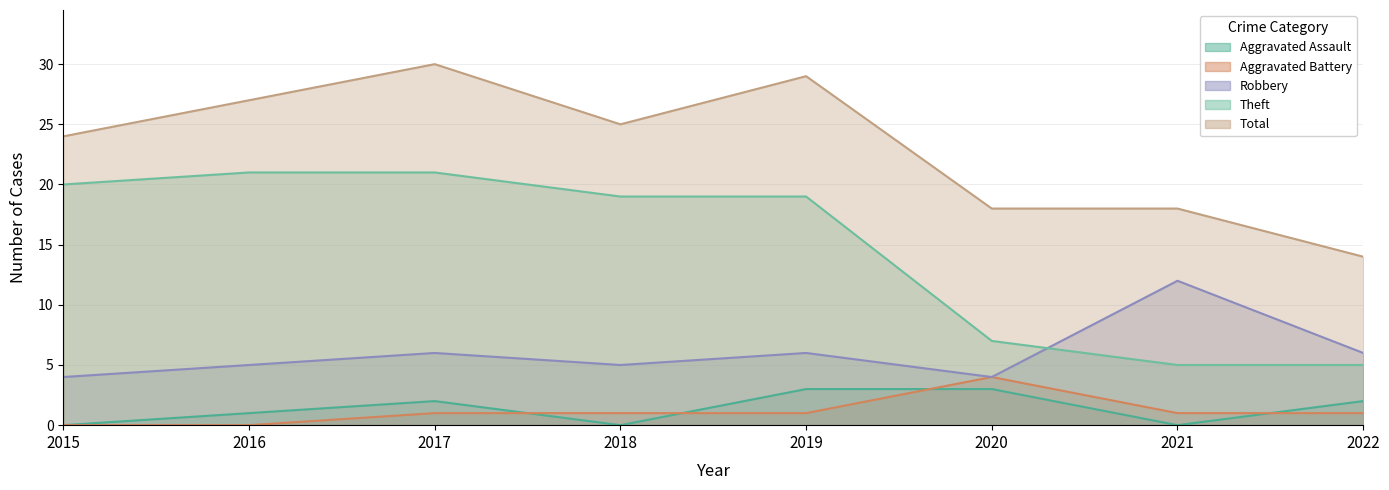

Reading left to right, what are all the values shown in this chart?

Aggravated Assault: 2015=0	2016=1	2017=2	2018=0	2019=3	2020=3	2021=0	2022=2
Aggravated Battery: 2015=0	2016=0	2017=1	2018=1	2019=1	2020=4	2021=1	2022=1
Robbery: 2015=4	2016=5	2017=6	2018=5	2019=6	2020=4	2021=12	2022=6
Theft: 2015=20	2016=21	2017=21	2018=19	2019=19	2020=7	2021=5	2022=5
Total: 2015=24	2016=27	2017=30	2018=25	2019=29	2020=18	2021=18	2022=14